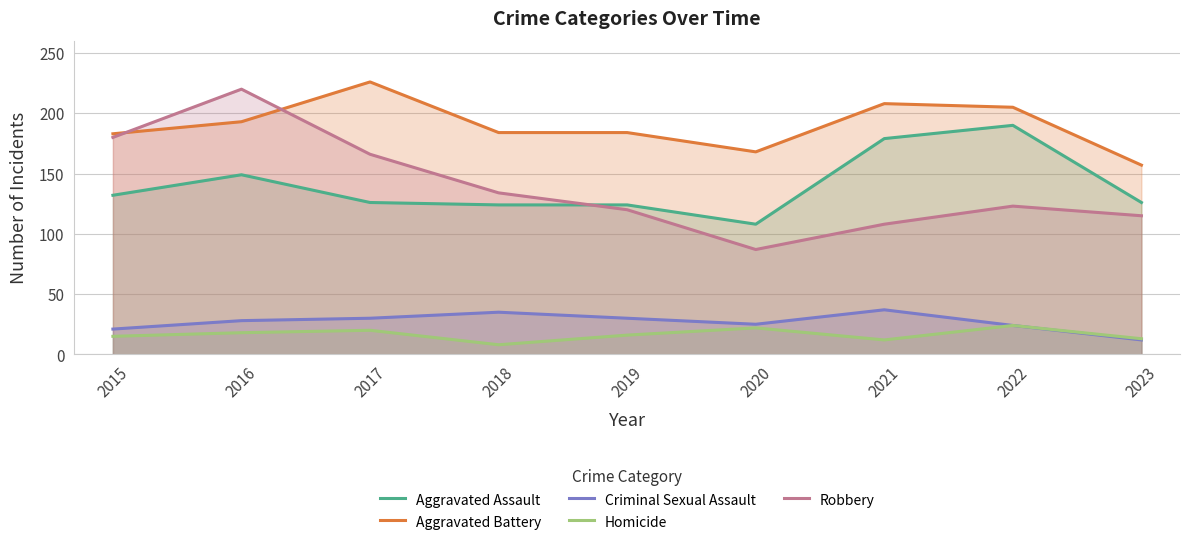

At how many categories does at least one series exceed 156?

9